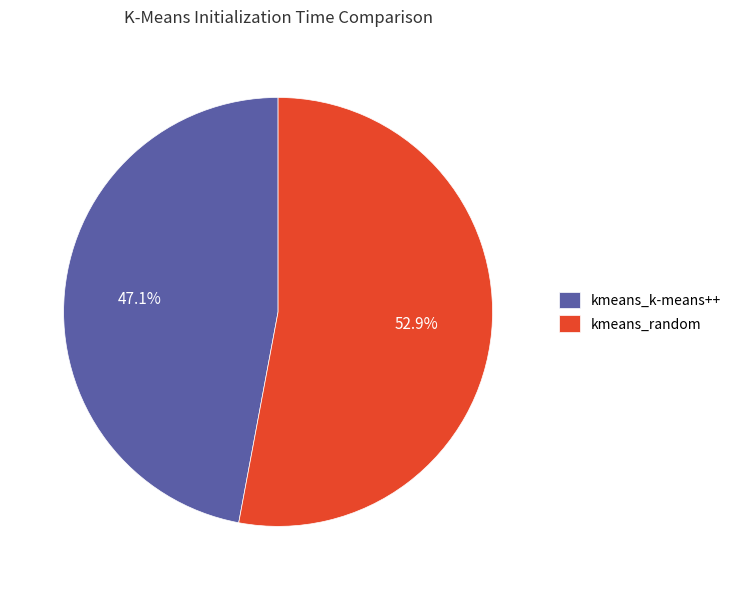

What is the total percentage of kmeans_random and kmeans_k-means++?

100.0%